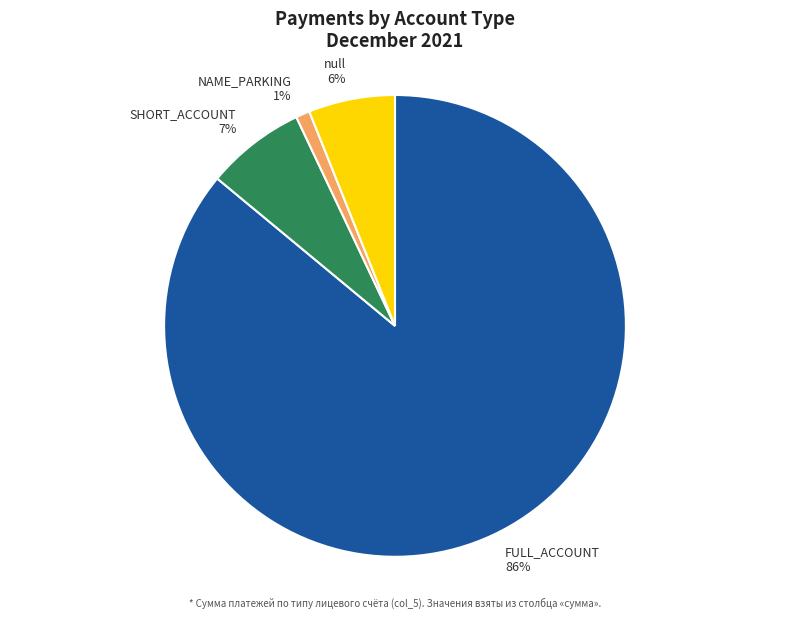

To the nearest percent, what portion does SHORT_ACCOUNT represent?

7%